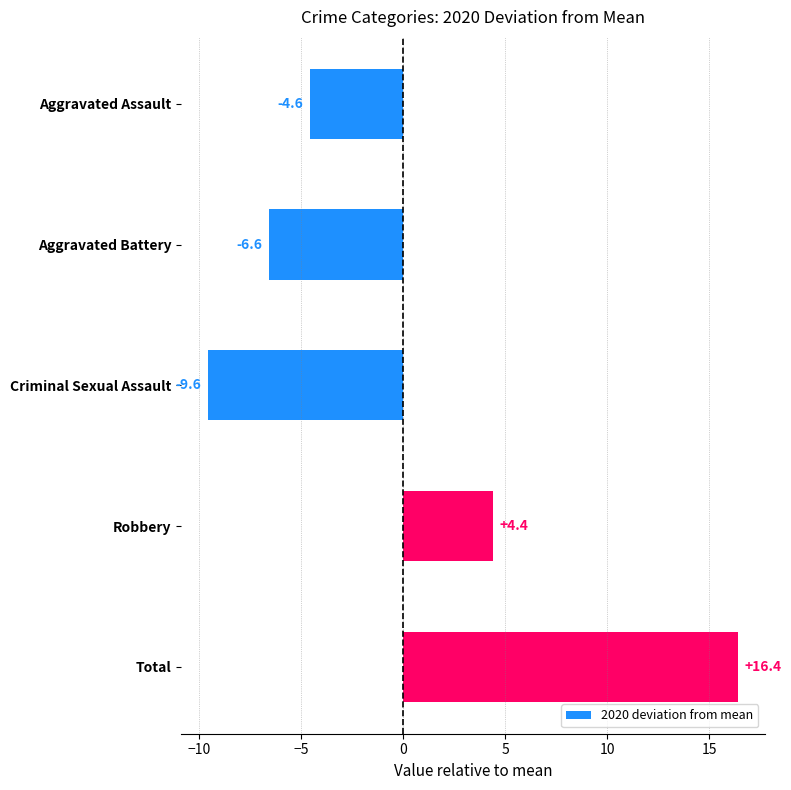

Rank the categories by value from highest to lowest.

Total, Robbery, Aggravated Assault, Aggravated Battery, Criminal Sexual Assault